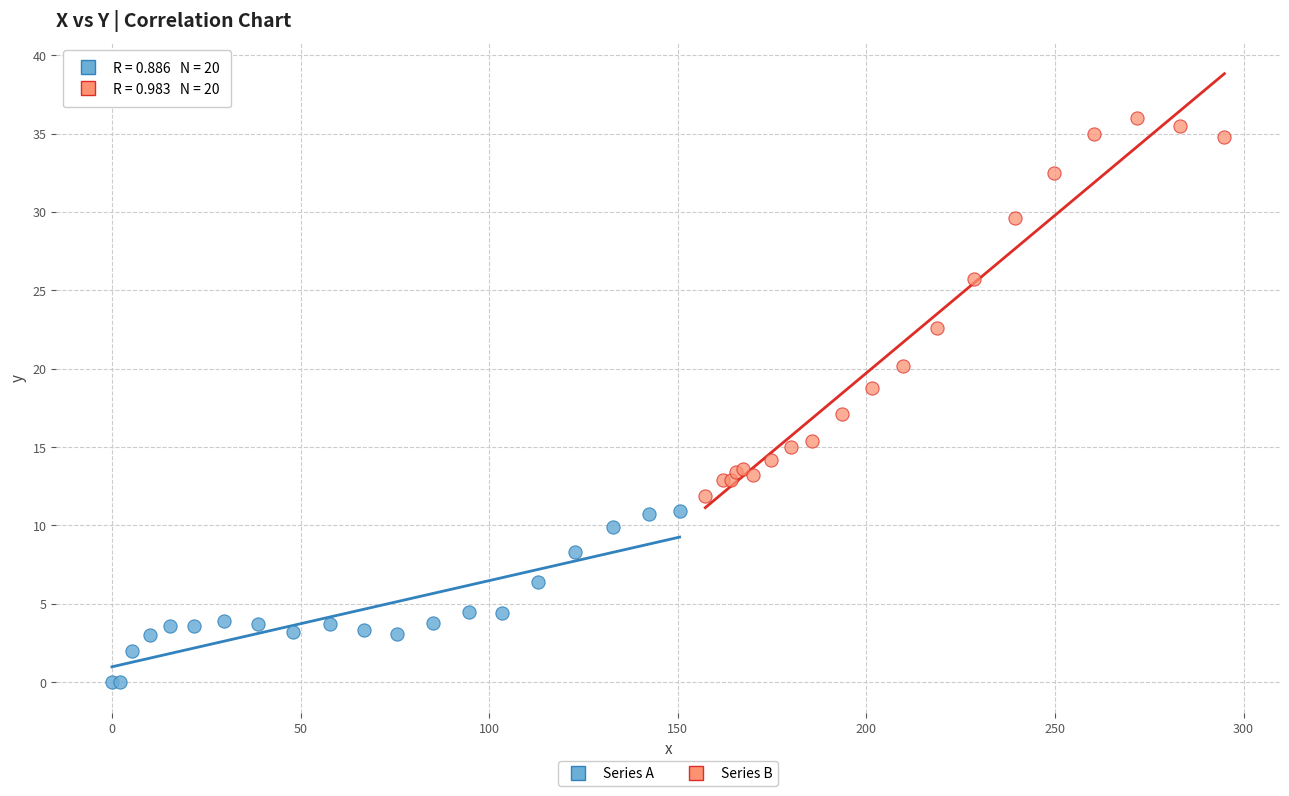

Which series reaches the maximum Y coordinate?

Series B